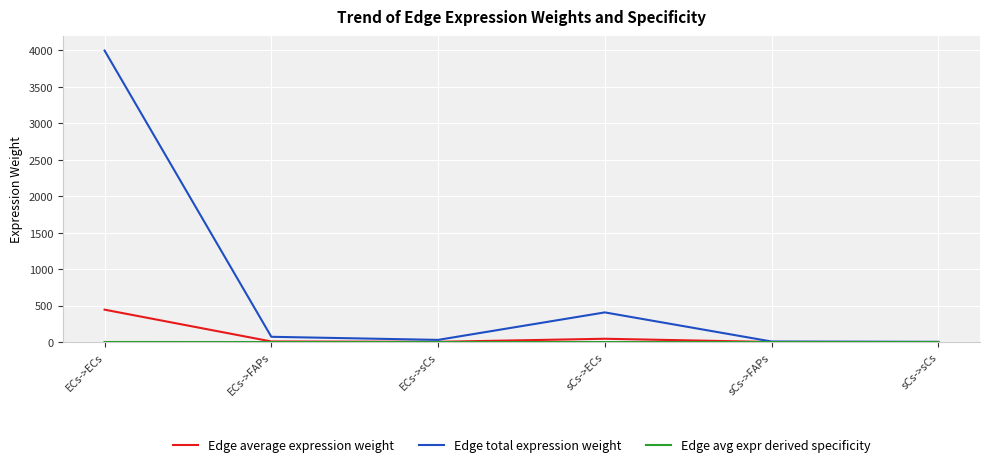

At which label is Edge total expression weight closest to 1999?

sCs->ECs